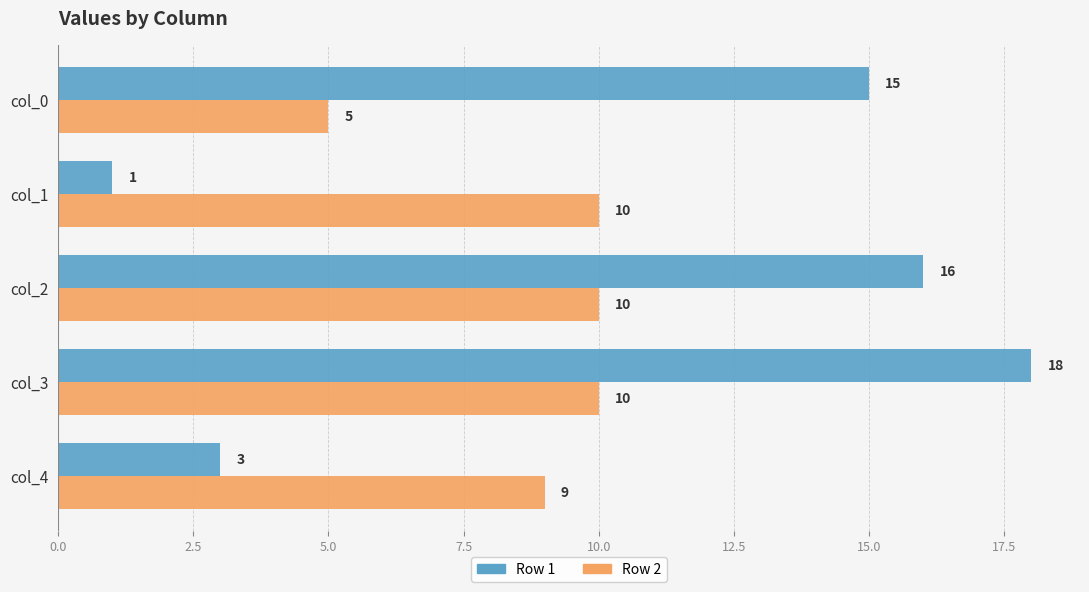

True or false: Row 2 has a value of 3 at col_3.

False